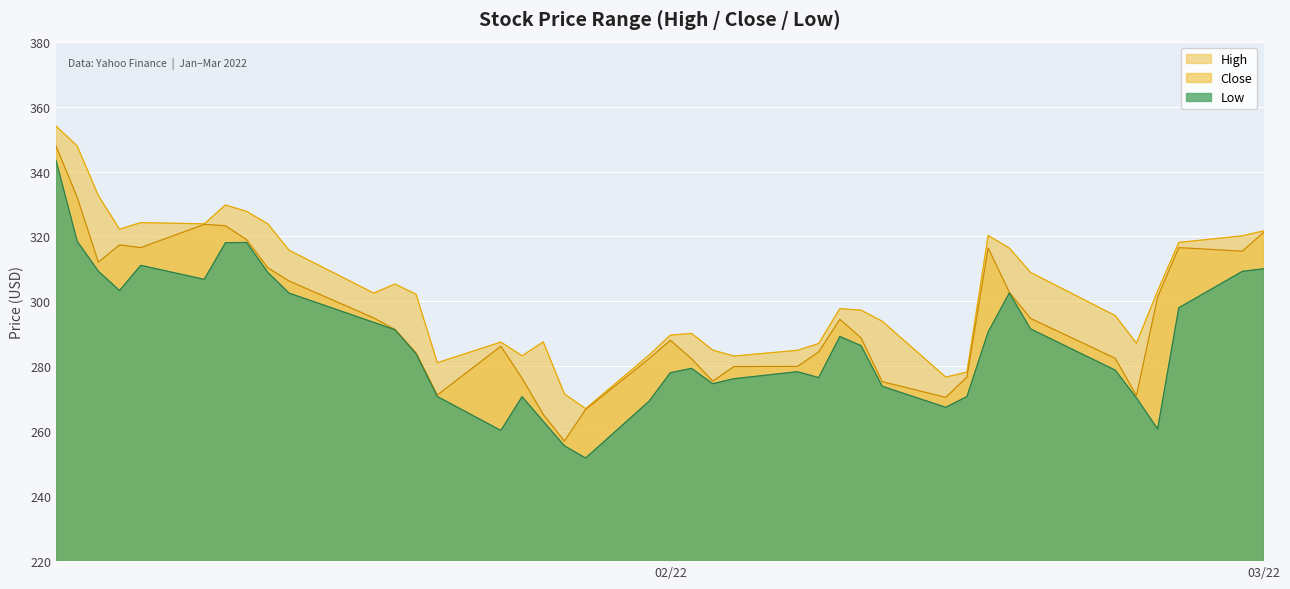

What is the maximum value shown in the chart?

354.0